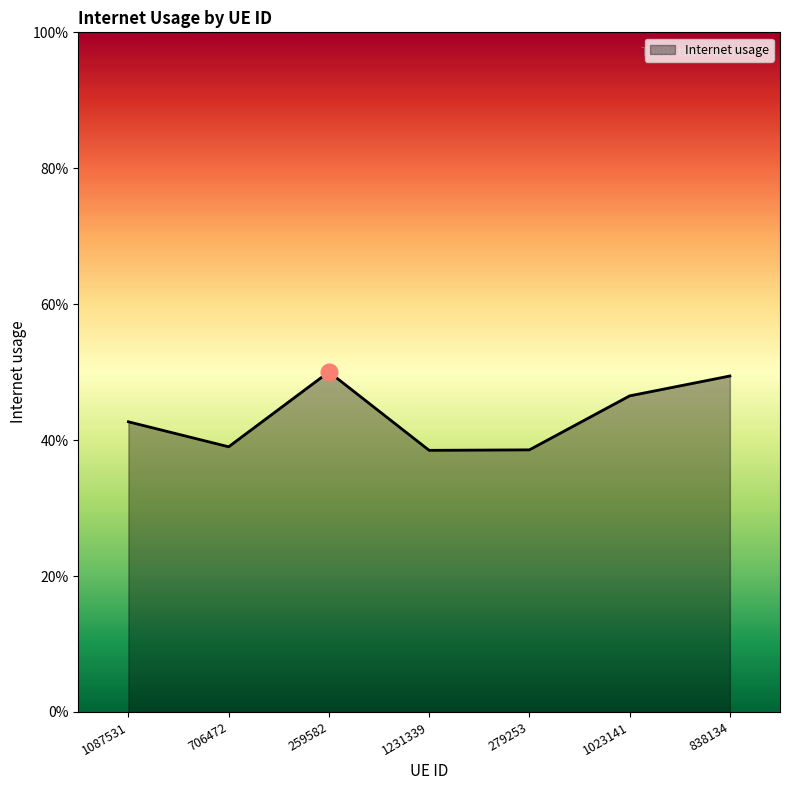

How many points are higher than both their immediate neighbors (excluding endpoints)?

1